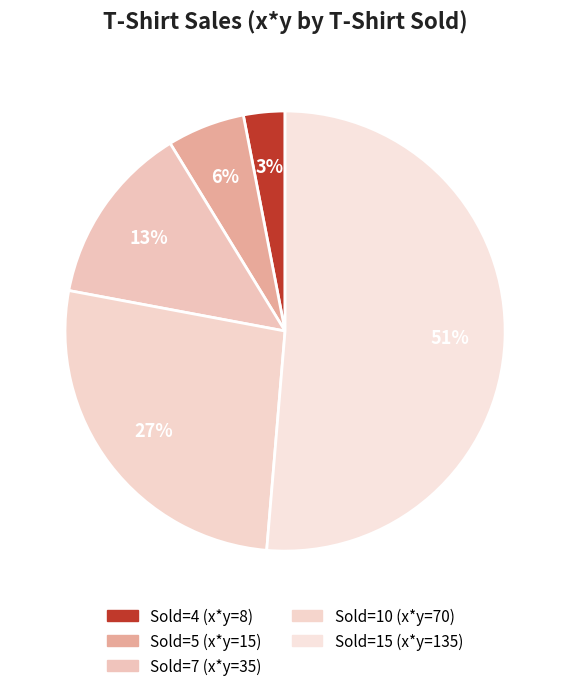

How many segments does this pie chart have?

5